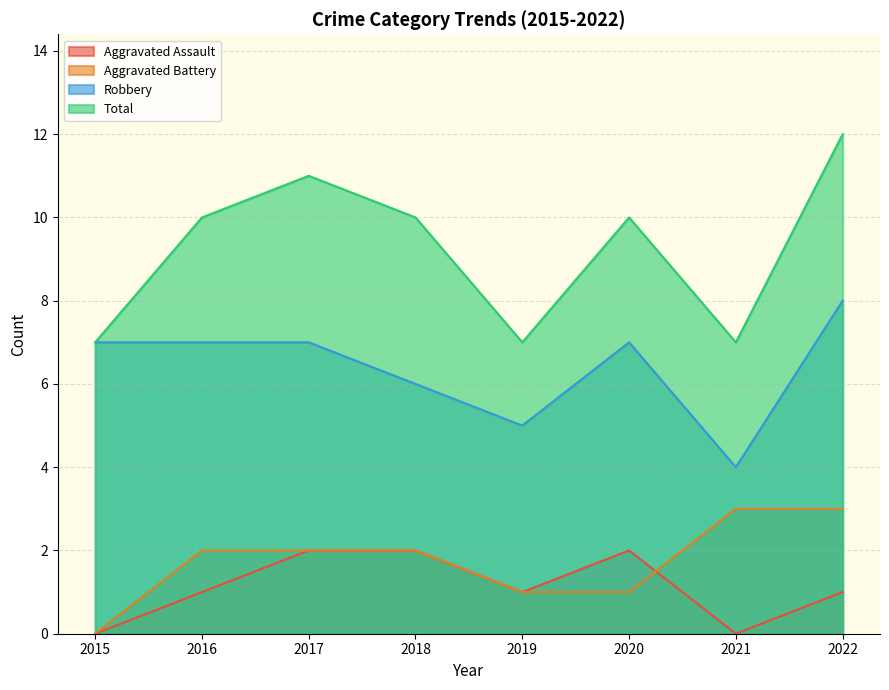

Reading left to right, extract all data points from this chart.

Aggravated Assault: 0	1	2	2	1	2	0	1
Aggravated Battery: 0	2	2	2	1	1	3	3
Robbery: 7	7	7	6	5	7	4	8
Total: 7	10	11	10	7	10	7	12